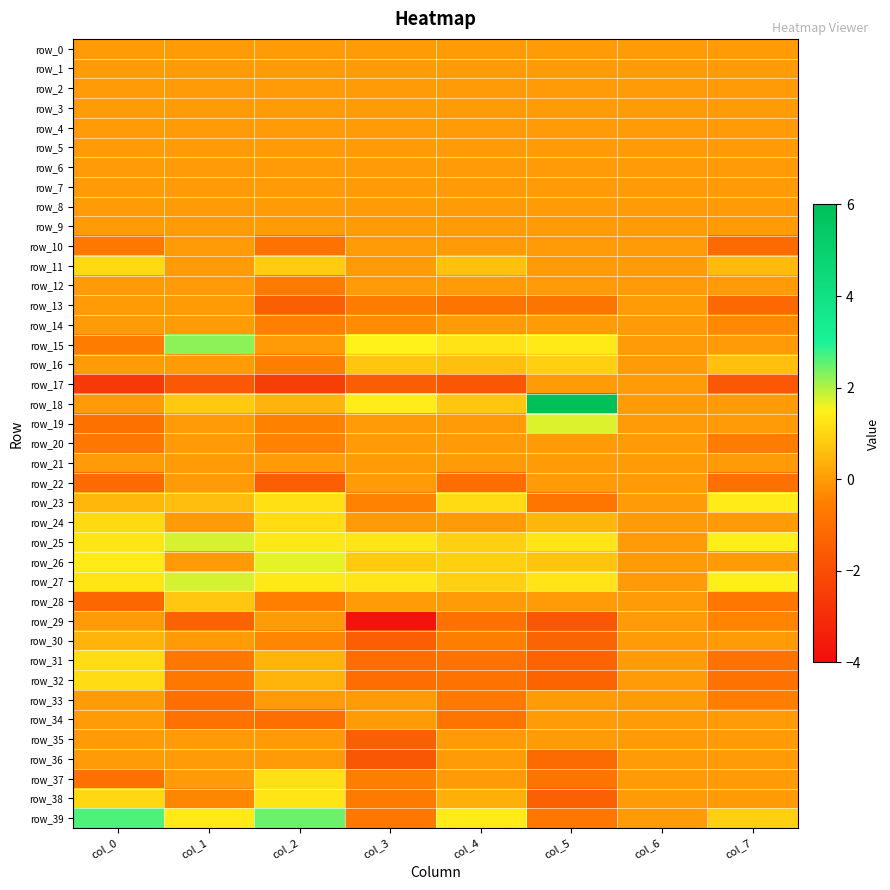

At col_2, list the series in order from smallest to largest.

row_17, row_22, row_13, row_34, row_10, row_12, row_16, row_28, row_14, row_19, row_20, row_30, row_0, row_1, row_2, row_3, row_4, row_5, row_6, row_7, row_8, row_9, row_15, row_21, row_29, row_33, row_35, row_36, row_31, row_32, row_18, row_11, row_24, row_37, row_23, row_38, row_25, row_27, row_26, row_39